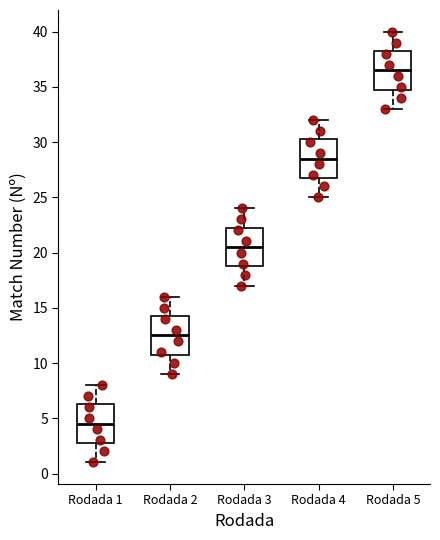

Reading left to right, transcribe this box plot: for each box, give where its median line is, the range the box spans, and where its two whiskers end, as read against the y-axis. The values are not printed on the chart, so give them approximately, as read against the axis.

Rodada 1: median 4.5, box 3.0 to 6.5, whiskers 1.0 to 8.0
Rodada 2: median 12.5, box 11.0 to 14.5, whiskers 9.0 to 16.0
Rodada 3: median 20.5, box 19.0 to 22.5, whiskers 17.0 to 24.0
Rodada 4: median 28.5, box 27.0 to 30.5, whiskers 25.0 to 32.0
Rodada 5: median 36.5, box 35.0 to 38.5, whiskers 33.0 to 40.0